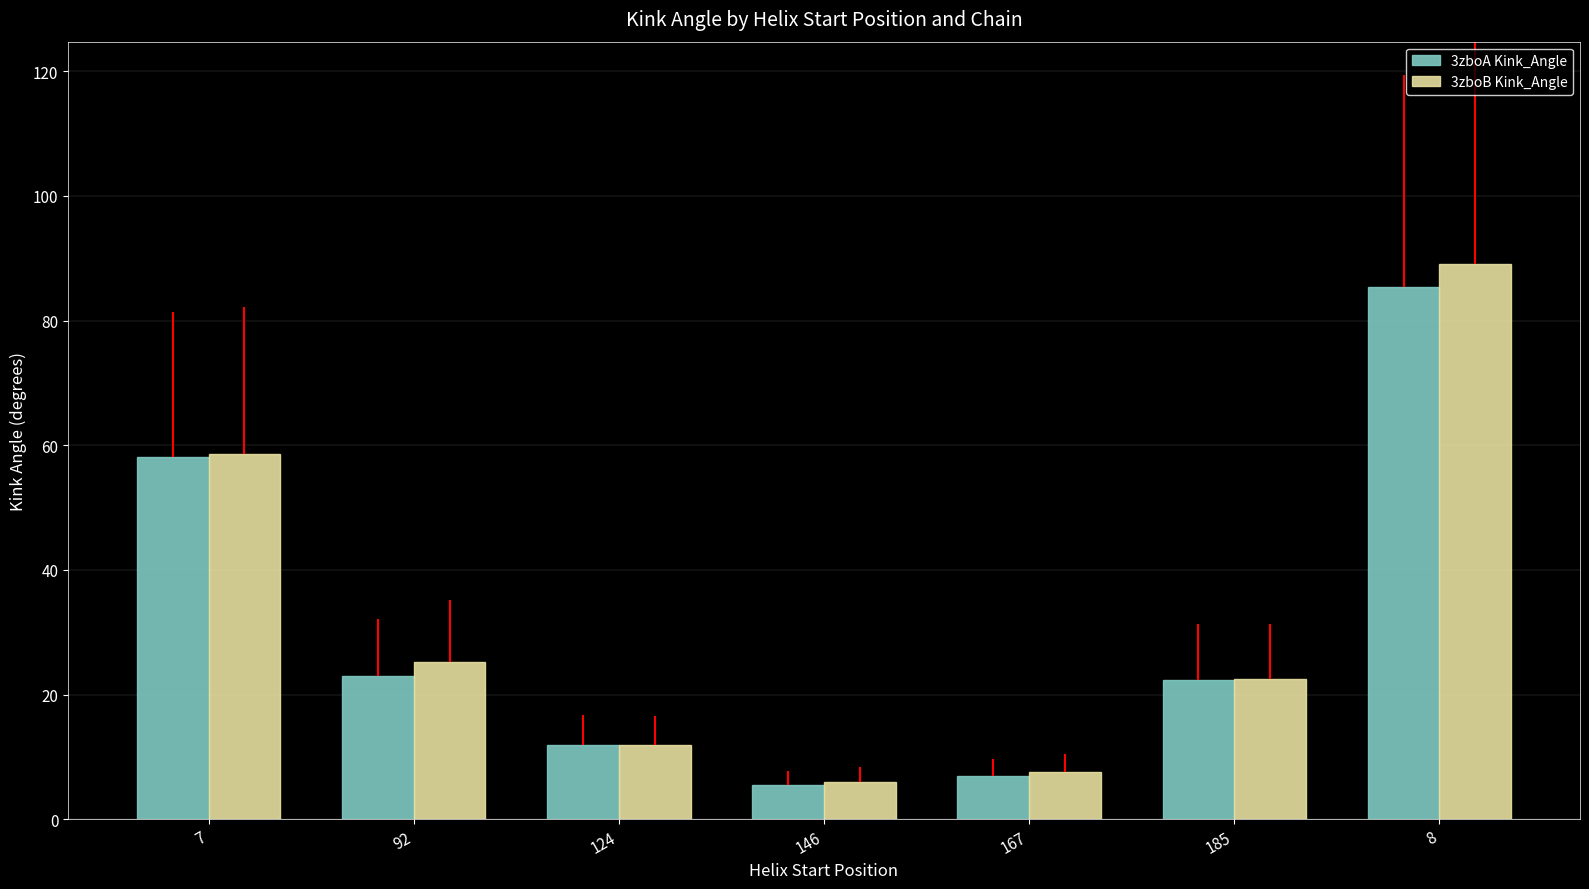

Which category has the highest value across all series?

8